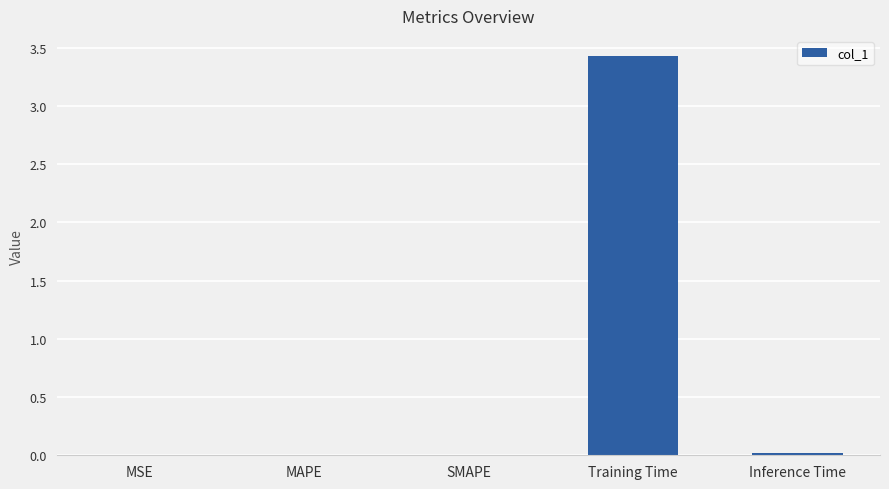

The value at SMAPE is 0.0. True or false?

True